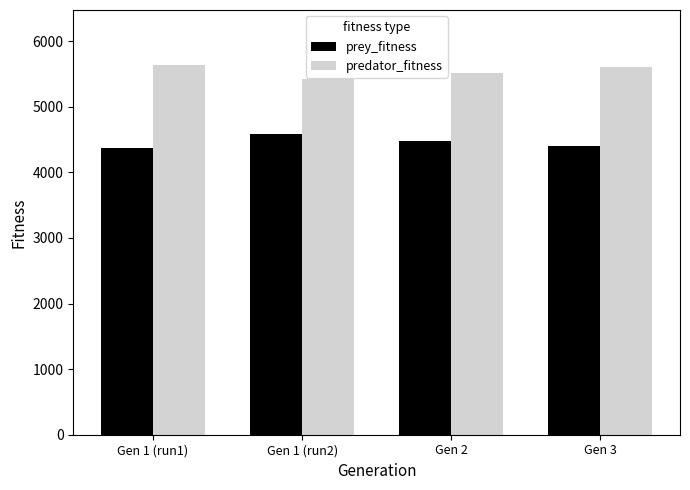

Rank the series by their maximum value, from highest to lowest.

predator_fitness, prey_fitness